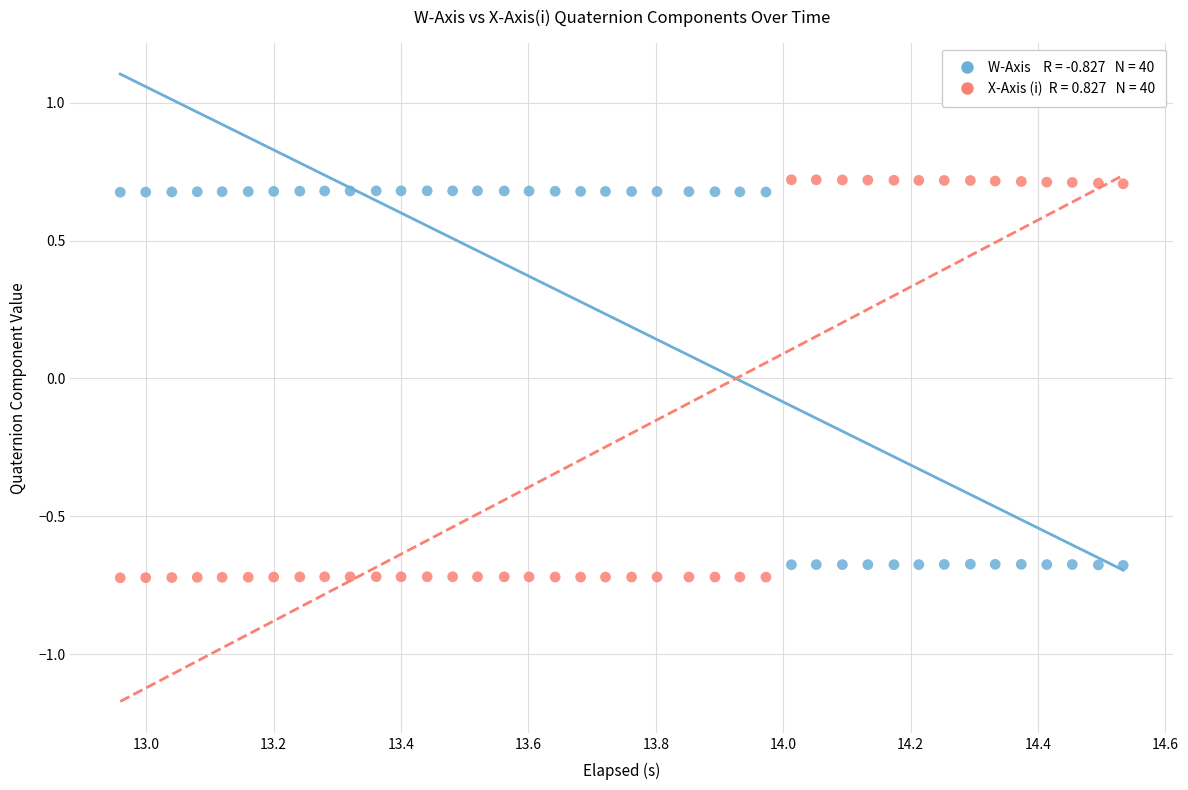

Across all data points, what is the range of X values (max minus min)?

1.6